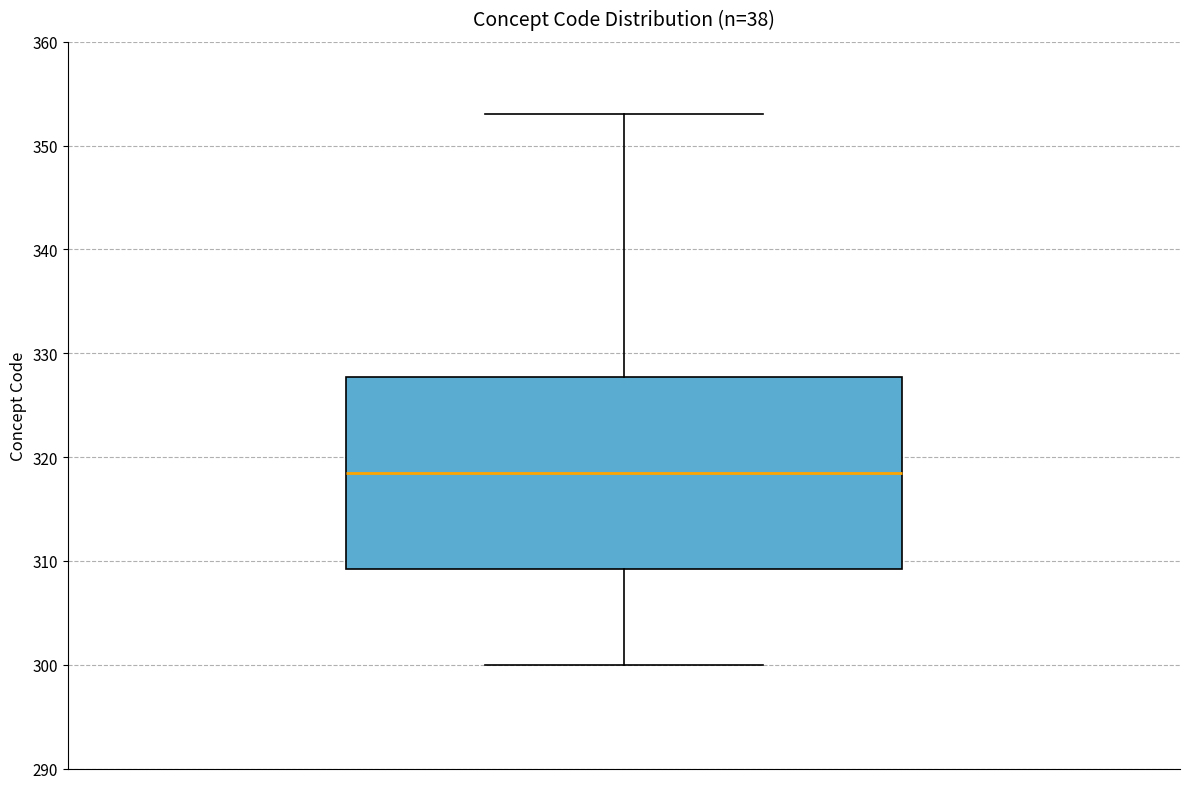

Read this box plot against the y-axis: the position of the median line, the range covered by the box, and the ends of both whiskers. The values are not printed on the chart, so give them approximately, as read against the axis.

median 319, box 309 to 328, whiskers 300 to 353